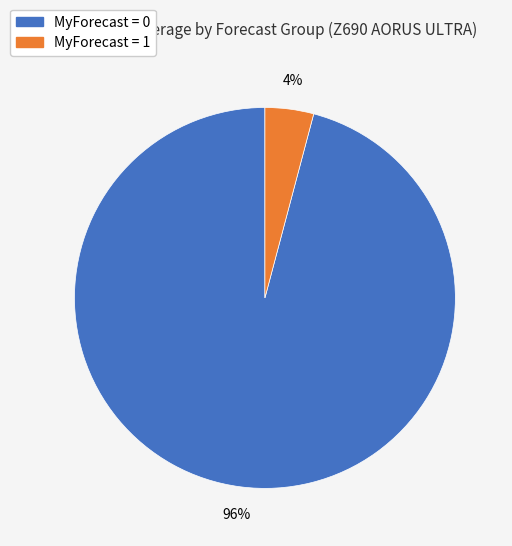

Between MyForecast = 1 and MyForecast = 0, which is larger?

MyForecast = 0